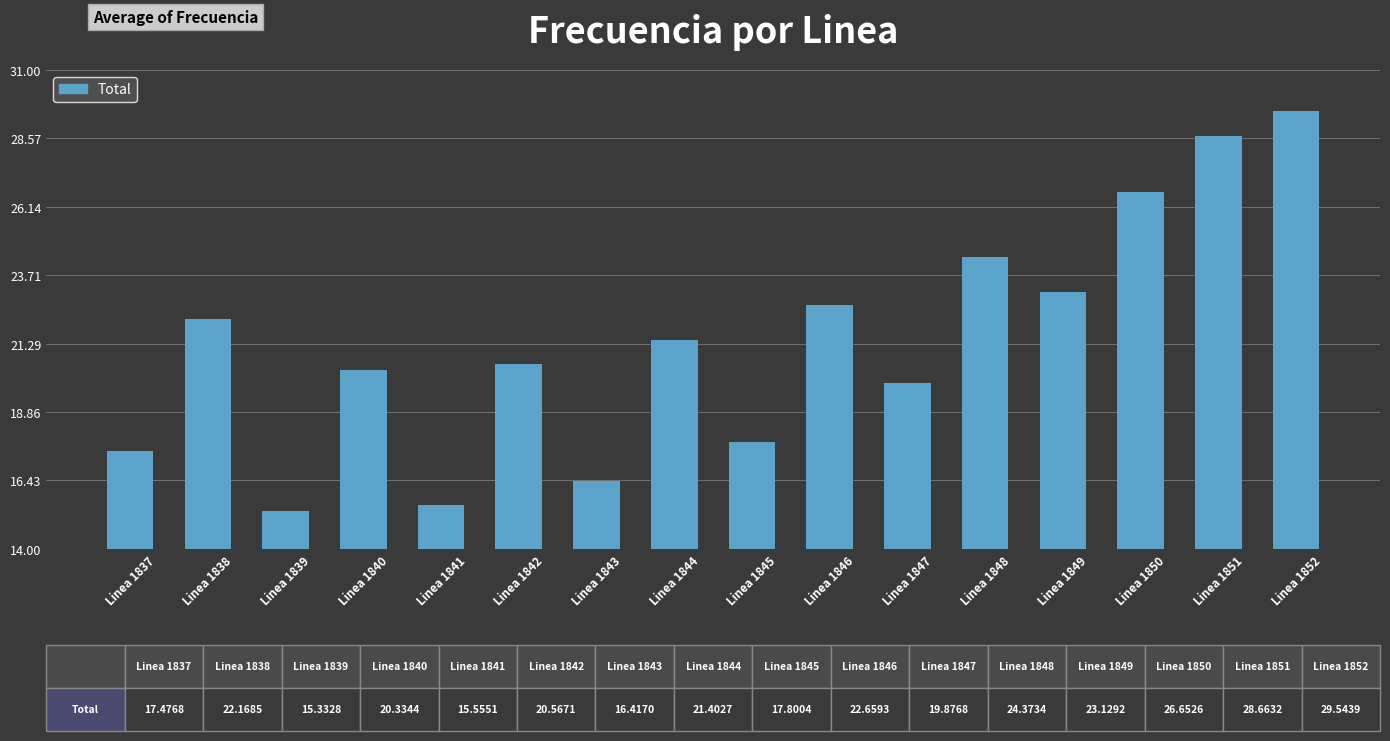

True or false: the data shows 28.2 at Linea 1837.

False